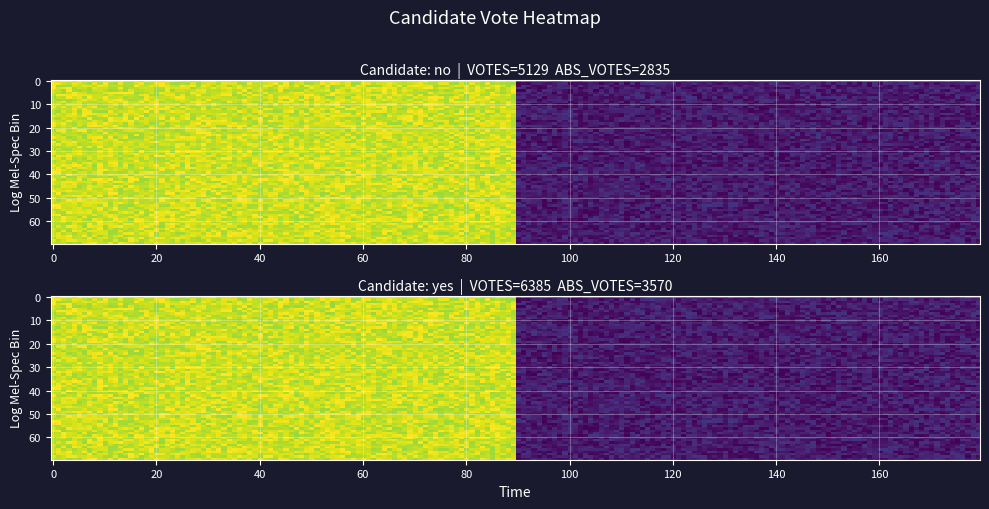

True or false: no has a value of 5129 at VOTES.

True